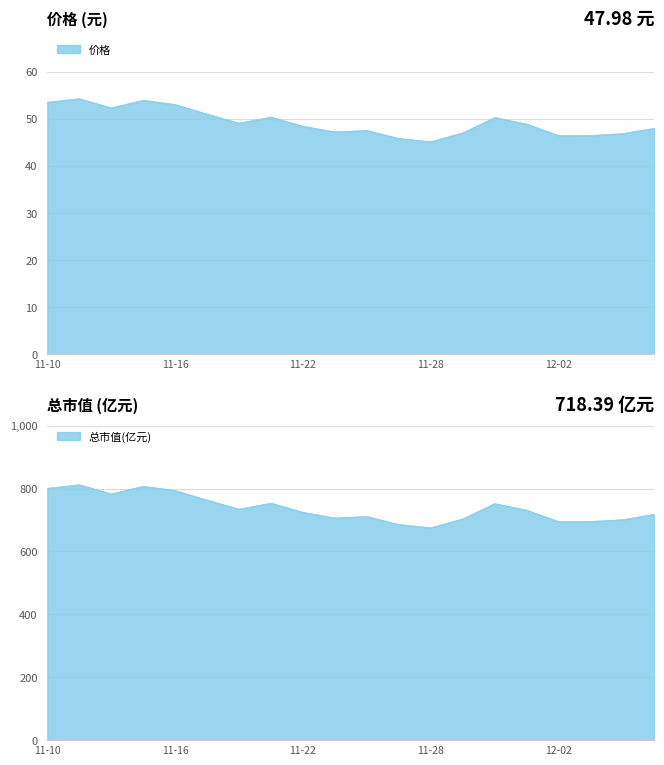

What is the difference between the 价格 values at 2022-12-07 and 2022-11-22?

0.4